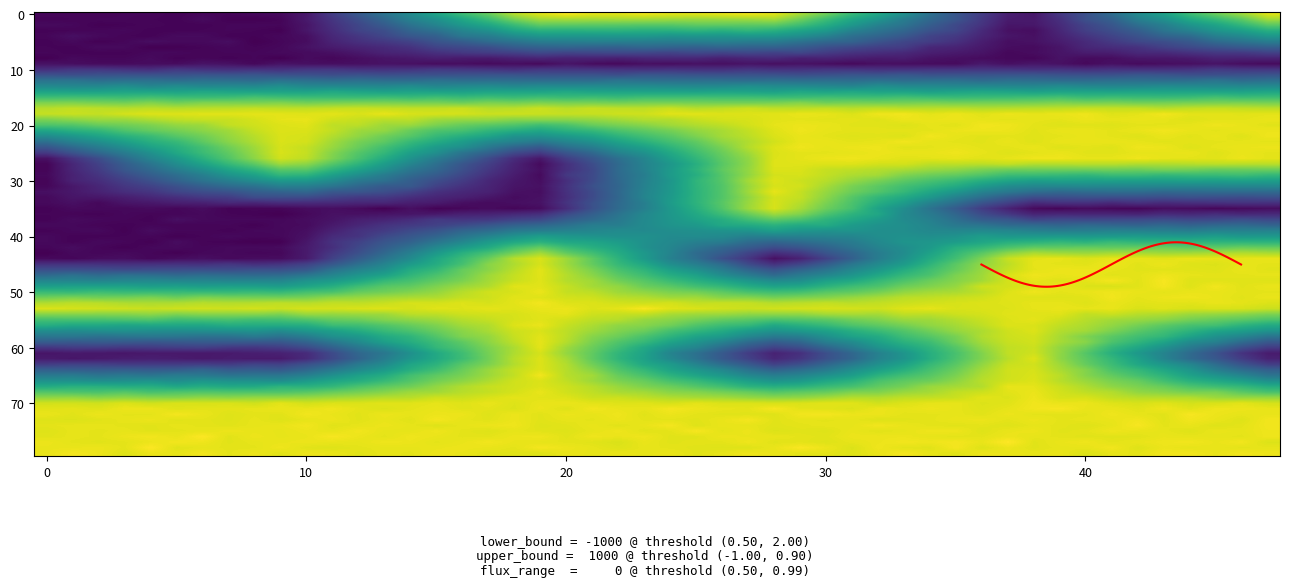

What is the difference between the maximum and minimum values?

8.0